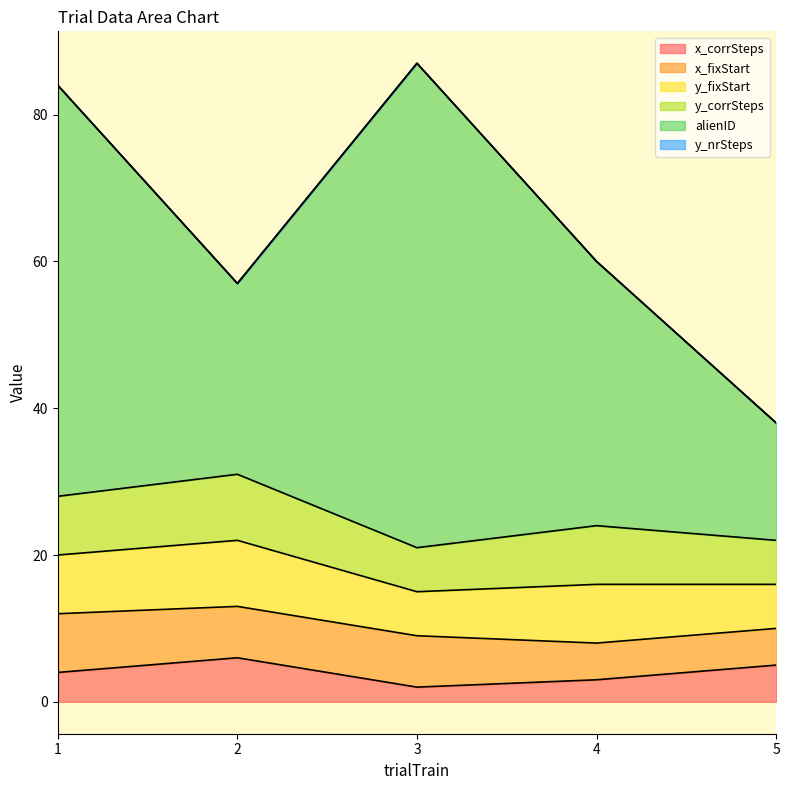

Is it true that alienID equals 36 at 4?

True